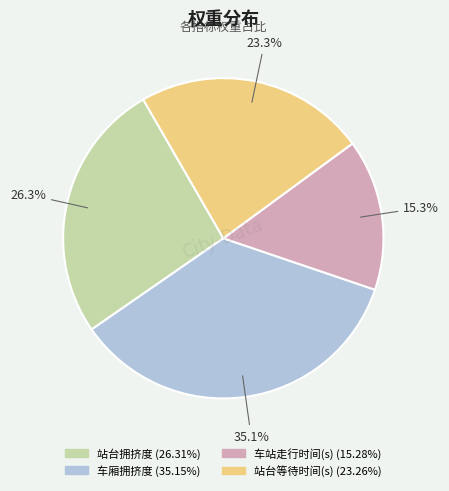

What is the largest slice in the pie chart?

车厢拥挤度